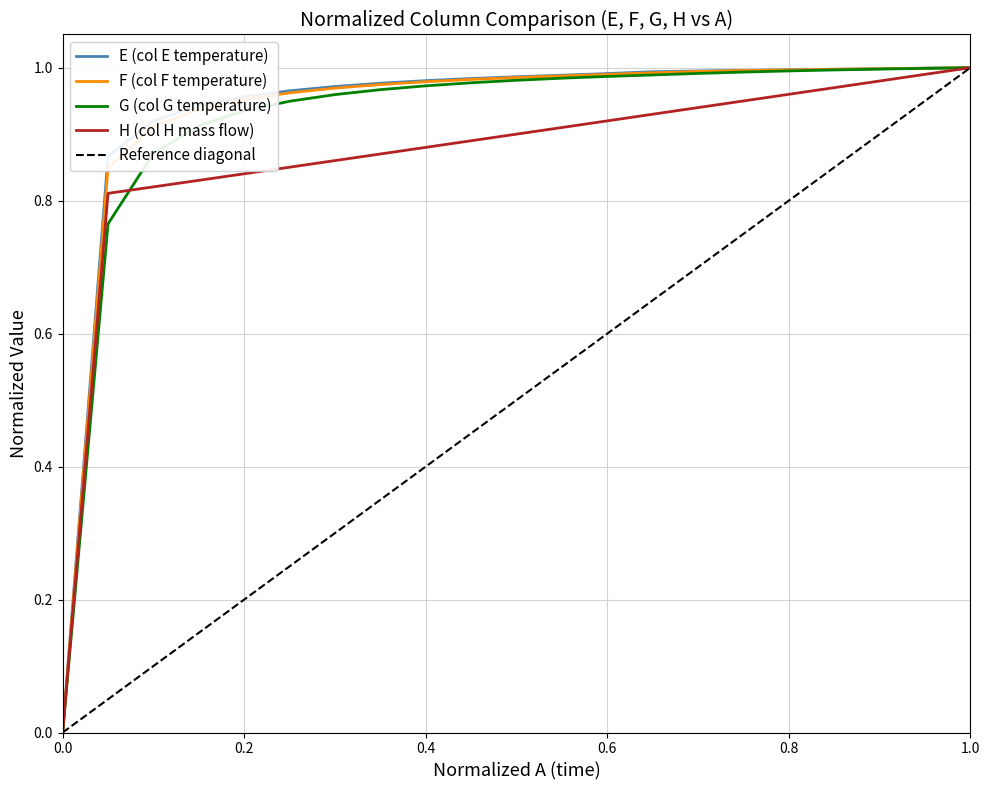

How many lines are shown in the chart?

4